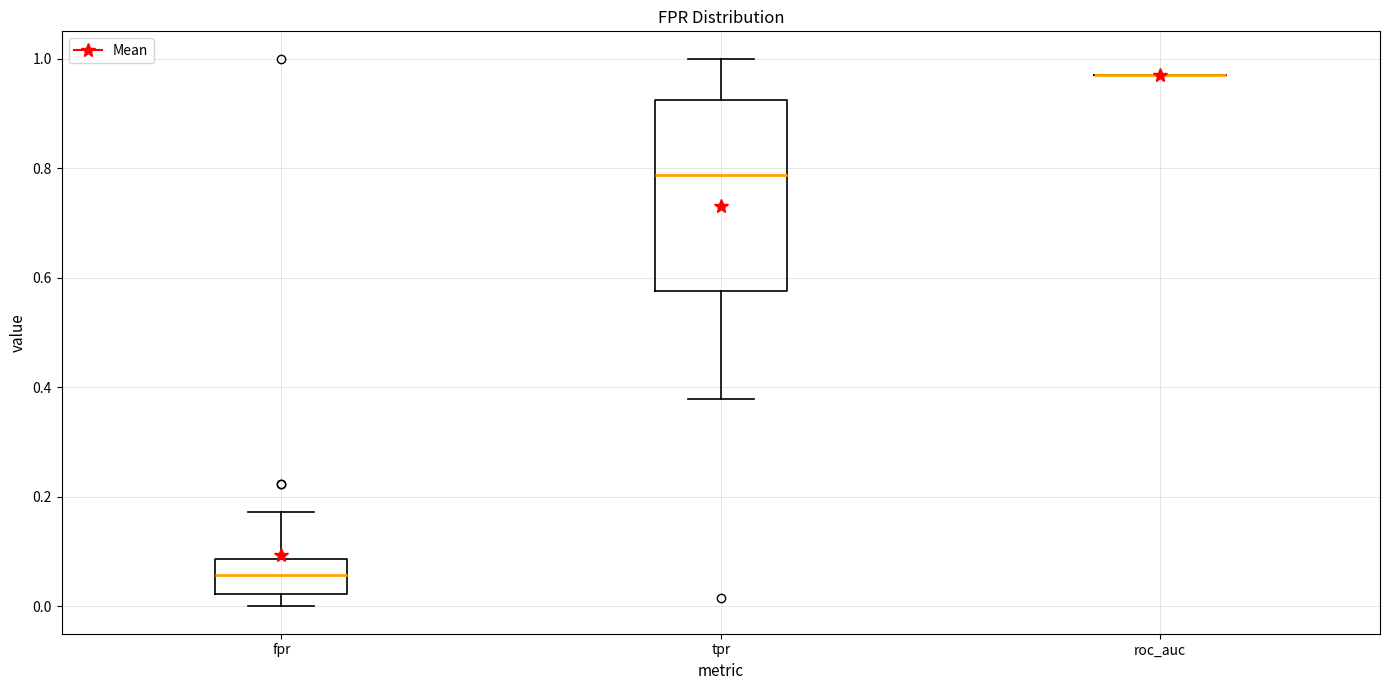

Which box is the tallest, from its lower edge to its upper edge?

tpr